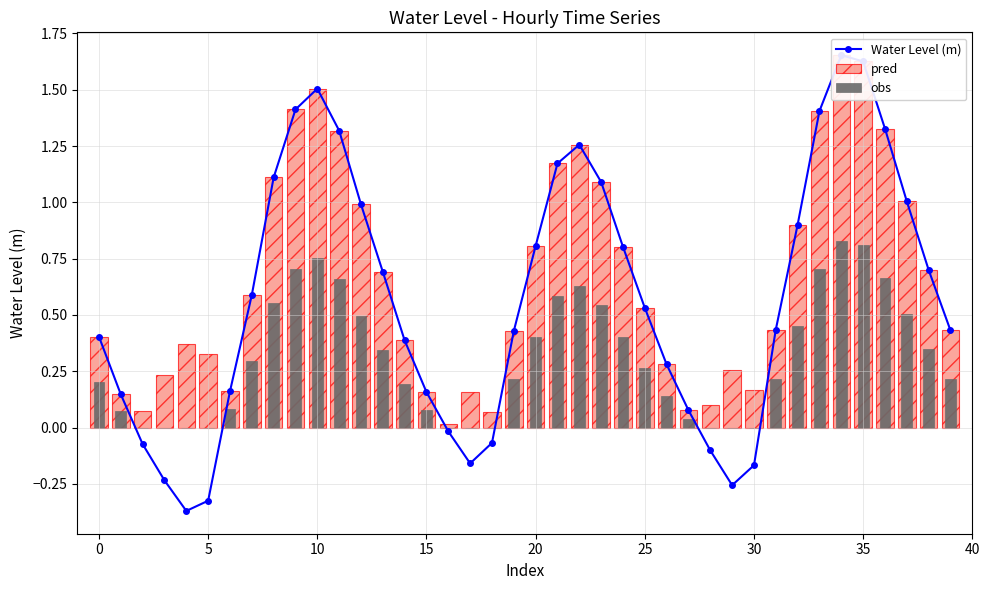

Between 12 and 30, which is larger?

12